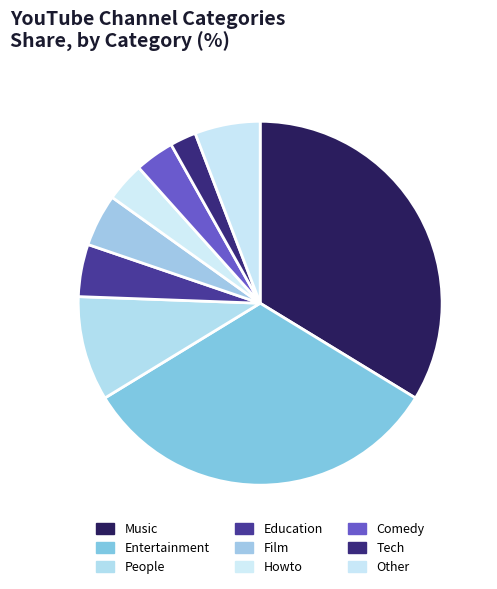

To the nearest percent, what is the difference between the People and Comedy slice percentages?

6%